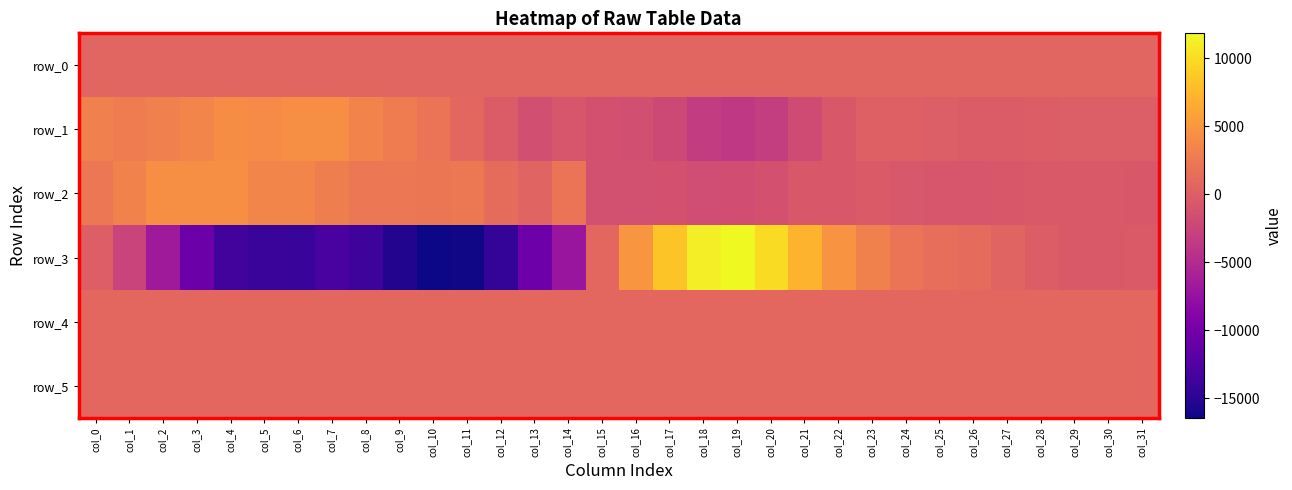

Reading right to left, extract all data points from this chart.

row_0: col_31=674.1	col_30=674.1	col_29=674.0	col_28=674.0	col_27=673.9	col_26=673.9	col_25=673.8	col_24=673.8	col_23=673.7	col_22=673.7	col_21=673.7	col_20=673.6	col_19=673.5	col_18=673.5	col_17=673.4	col_16=673.4	col_15=673.3	col_14=673.3	col_13=673.2	col_12=673.2	col_11=673.1	col_10=673.0	col_9=673.0	col_8=673.0	col_7=672.9	col_6=672.8	col_5=672.8	col_4=672.7	col_3=672.7	col_2=672.6	col_1=672.6	col_0=672.5
row_1: col_31=-55.0	col_30=-39.0	col_29=-58.0	col_28=-124.0	col_27=-285.0	col_26=-307.0	col_25=-86.0	col_24=139.0	col_23=178.0	col_22=-536.0	col_21=-1798.0	col_20=-3127.0	col_19=-3683.0	col_18=-3300.0	col_17=-2062.0	col_16=-1436.0	col_15=-1289.0	col_14=-777.0	col_13=-1508.0	col_12=-254.0	col_11=897.0	col_10=2067.0	col_9=2699.0	col_8=3377.0	col_7=4314.0	col_6=4420.0	col_5=4048.0	col_4=4106.0	col_3=3487.0	col_2=3077.0	col_1=2753.0	col_0=3104.0
row_2: col_31=-550.0	col_30=-533.0	col_29=-515.0	col_28=-457.0	col_27=-639.0	col_26=-826.0	col_25=-808.0	col_24=-674.0	col_23=-364.0	col_22=-638.0	col_21=-614.0	col_20=-1206.0	col_19=-1541.0	col_18=-1648.0	col_17=-1291.0	col_16=-1379.0	col_15=-1401.0	col_14=2038.0	col_13=525.0	col_12=1315.0	col_11=2404.0	col_10=2209.0	col_9=2262.0	col_8=2314.0	col_7=2940.0	col_6=3521.0	col_5=3499.0	col_4=4256.0	col_3=4279.0	col_2=4370.0	col_1=3277.0	col_0=2229.0
row_3: col_31=-350.0	col_30=-469.0	col_29=-449.0	col_28=-105.0	col_27=500.0	col_26=1143.0	col_25=1548.0	col_24=2051.0	col_23=3160.0	col_22=4677.0	col_21=7093.0	col_20=9866.0	col_19=11832.0	col_18=11079.0	col_17=8374.0	col_16=4802.0	col_15=814.0	col_14=-7127.0	col_13=-10532.0	col_12=-14430.0	col_11=-16253.0	col_10=-16433.0	col_9=-15453.0	col_8=-13804.0	col_7=-13091.0	col_6=-14181.0	col_5=-14098.0	col_4=-13488.0	col_3=-10663.0	col_2=-6702.0	col_1=-2564.0	col_0=118.0
row_4: col_31=841.0	col_30=845.0	col_29=848.0	col_28=846.0	col_27=847.0	col_26=843.0	col_25=843.0	col_24=839.0	col_23=842.0	col_22=839.0	col_21=840.0	col_20=841.0	col_19=838.0	col_18=836.0	col_17=829.0	col_16=832.0	col_15=830.0	col_14=836.0	col_13=840.0	col_12=840.0	col_11=843.0	col_10=849.0	col_9=847.0	col_8=848.0	col_7=851.0	col_6=850.0	col_5=850.0	col_4=848.0	col_3=839.0	col_2=834.0	col_1=834.0	col_0=828.0
row_5: col_31=824.0	col_30=817.0	col_29=820.0	col_28=821.0	col_27=826.0	col_26=817.0	col_25=818.0	col_24=824.0	col_23=823.0	col_22=823.0	col_21=819.0	col_20=825.0	col_19=825.0	col_18=829.0	col_17=827.0	col_16=823.0	col_15=825.0	col_14=821.0	col_13=827.0	col_12=825.0	col_11=830.0	col_10=831.0	col_9=831.0	col_8=831.0	col_7=831.0	col_6=828.0	col_5=831.0	col_4=830.0	col_3=826.0	col_2=822.0	col_1=815.0	col_0=823.0